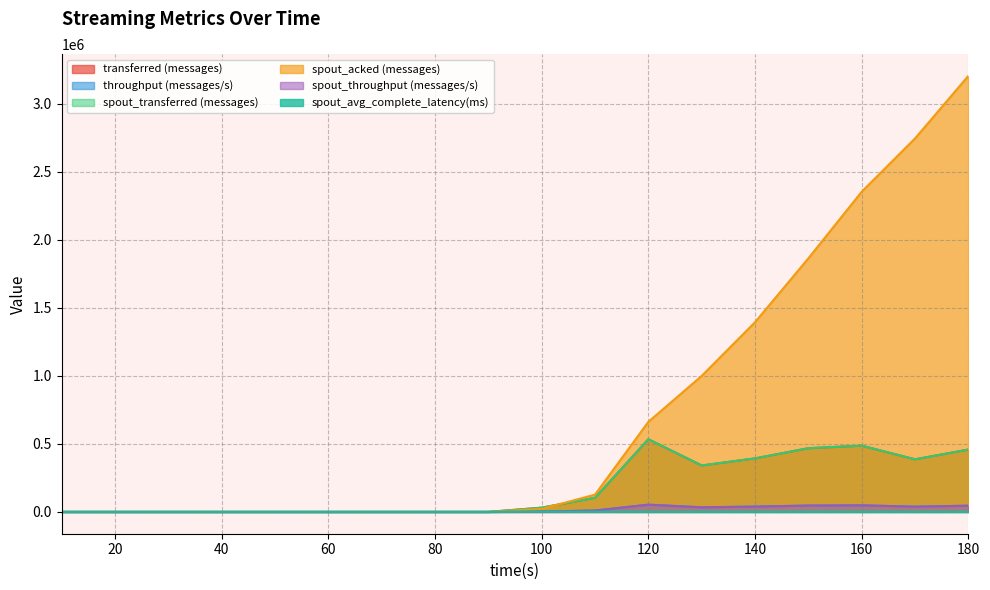

How many lines are shown in the chart?

6